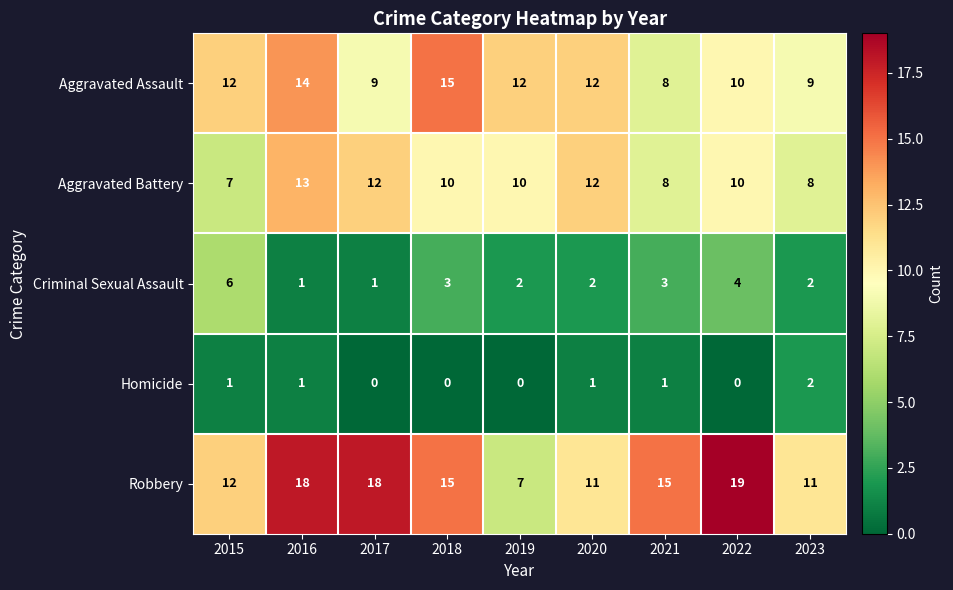

What is the greatest value displayed?

19